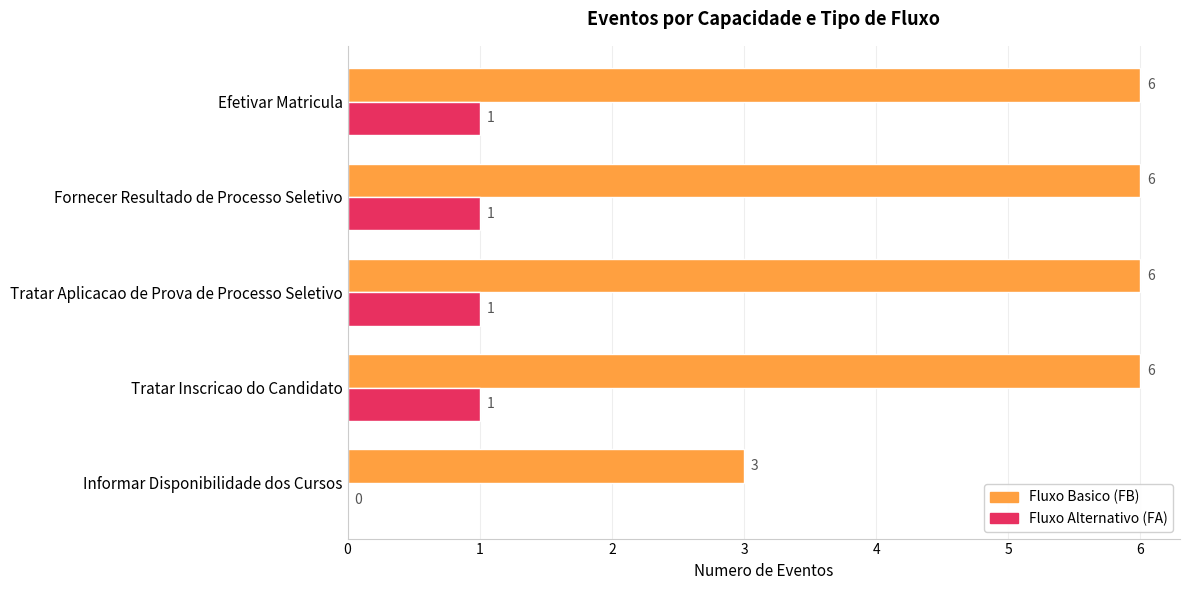

At which label is Fluxo Alternativo (FA) closest to 0?

Informar Disponibilidade dos Cursos